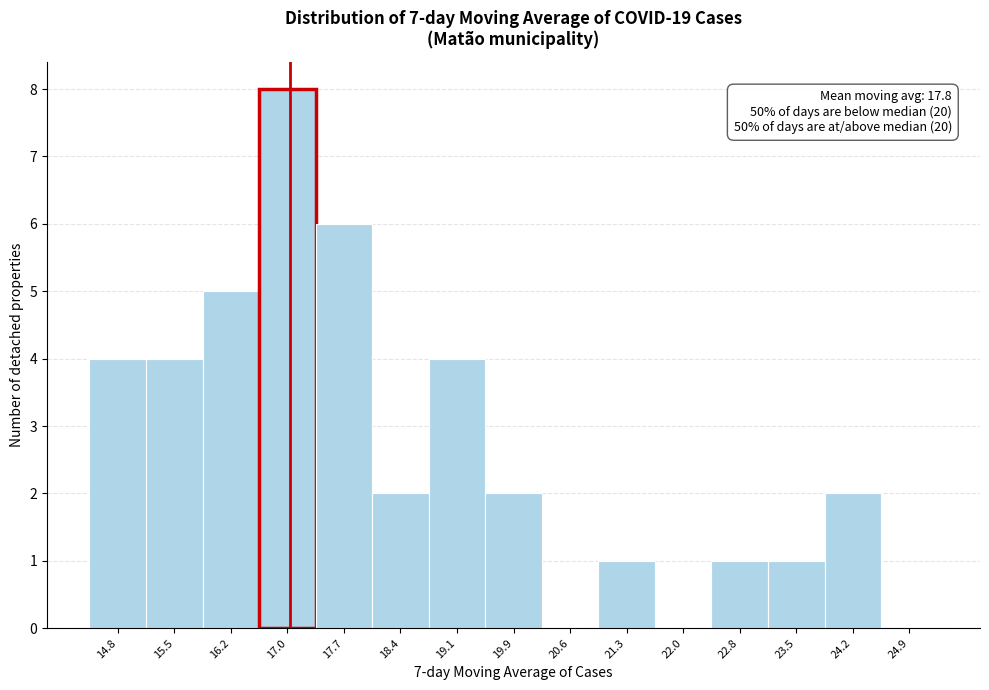

Which range on the x-axis has the tallest bar?

16.6 to 17.3